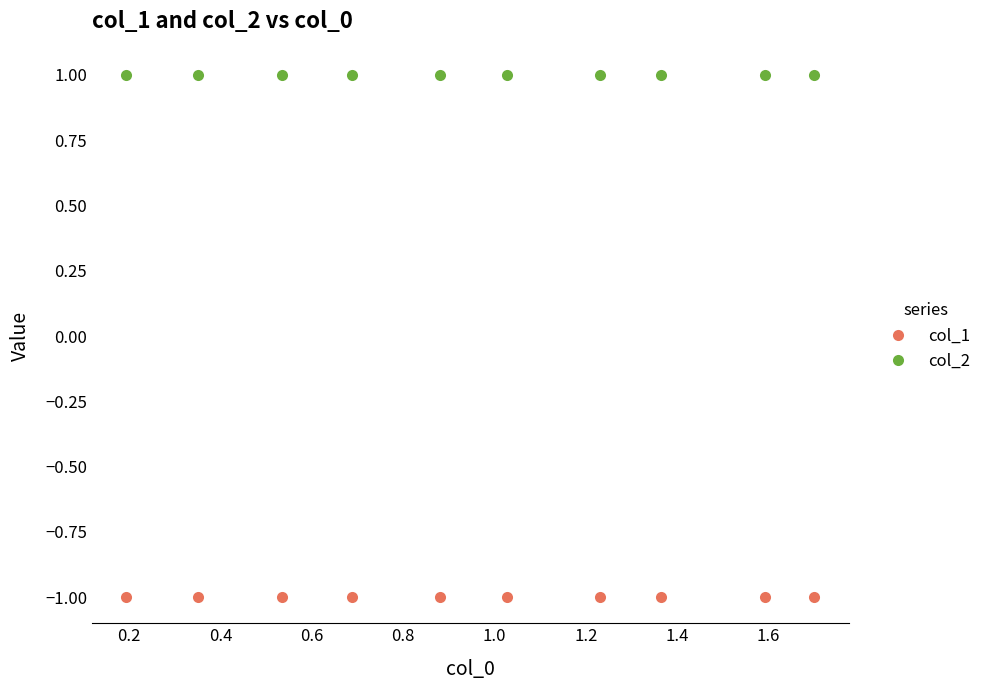

Which series has the widest spread of values?

col_1